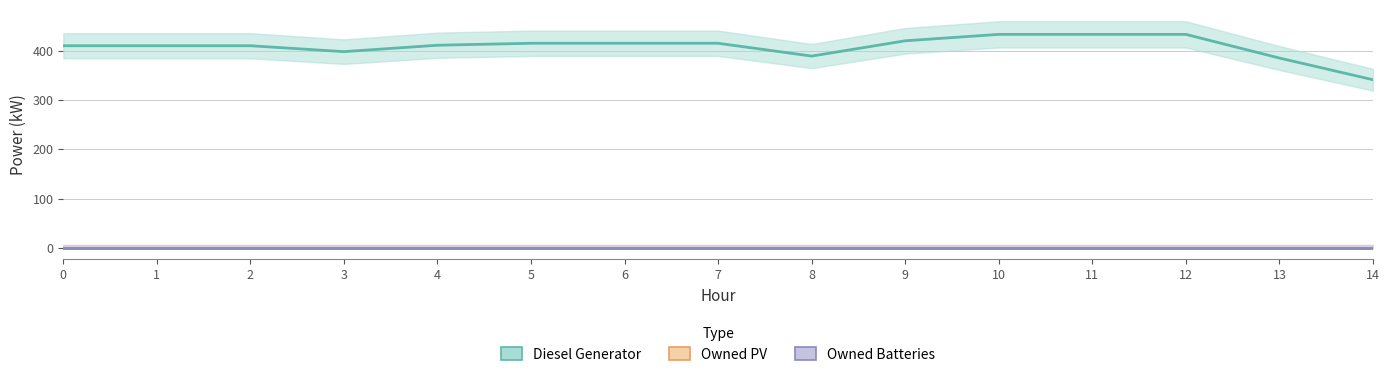

Reading left to right, extract all data points from this chart.

Diesel Generator: 410	410	410	398	411	415	415	415	389	420	433	433	433	385	341
Owned PV: 0	0	0	0	0	0	0	0	0	0	0	0	0	0	0
Owned Batteries: 0	0	0	0	0	0	0	0	0	0	0	0	0	0	0